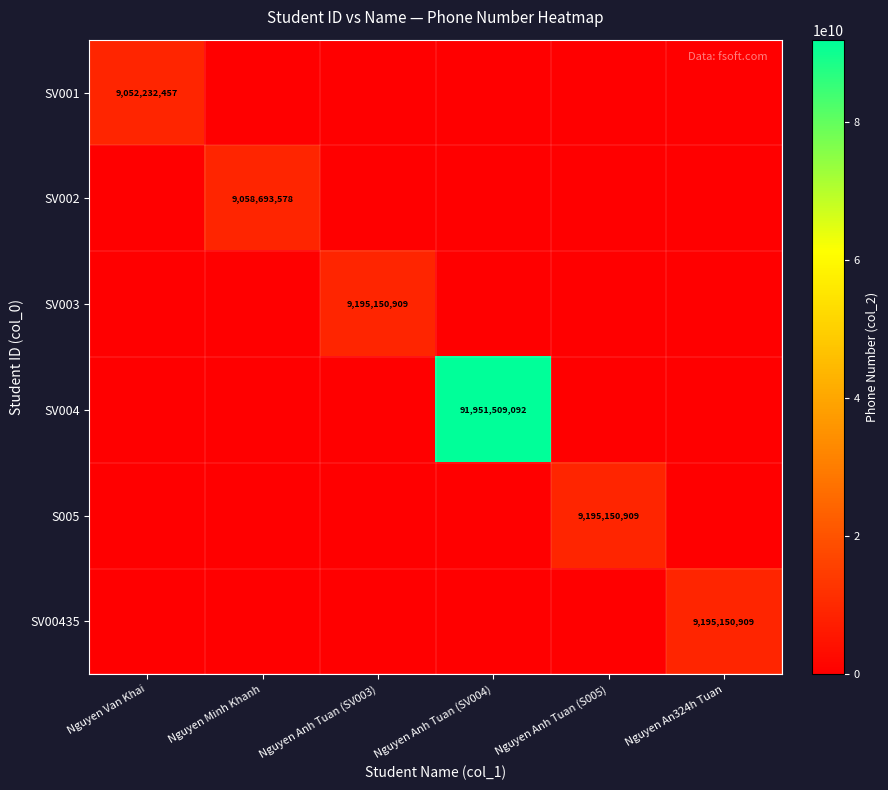

At how many categories does at least one series exceed 9412131677?

1